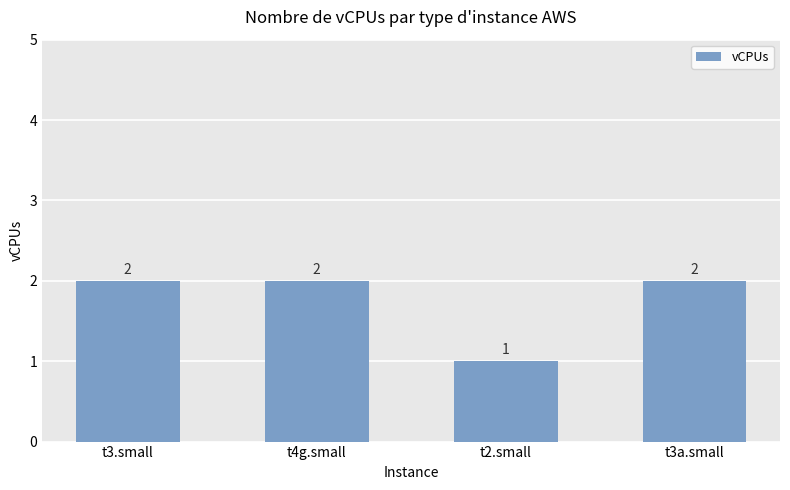

Reading right to left, what are all the values shown in this chart?

2	1	2	2